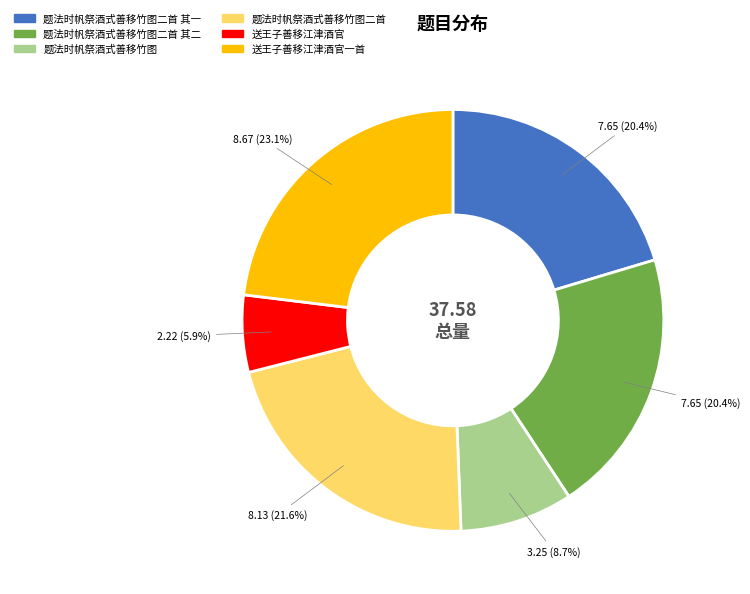

Does 题法时帆祭酒式善移竹图二首 account for over 50% of the chart?

No